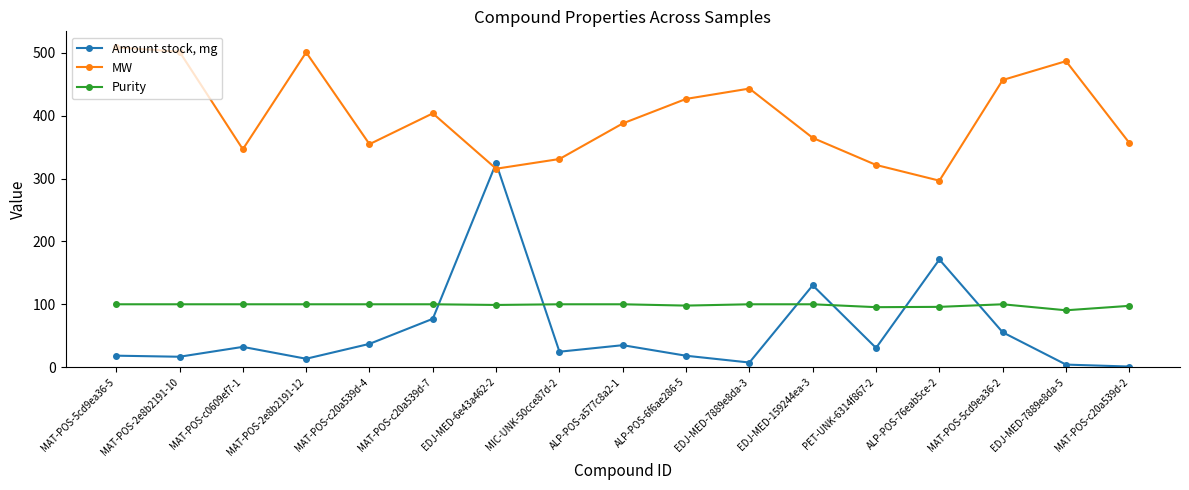

What is the spread (max minus min) of values at MAT-POS-c20a539d-7?

327.0